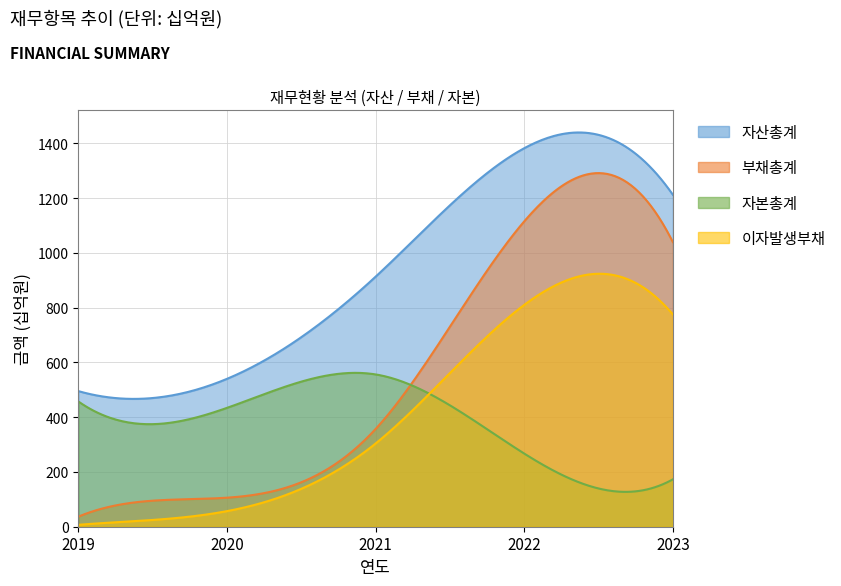

True or false: 자산총계 and 이자발생부채 cross at least once.

False